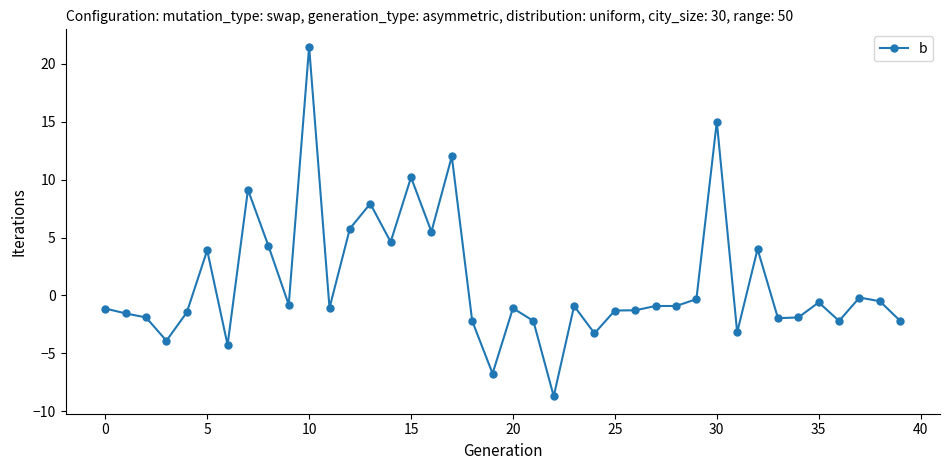

True or false: there are more than 2 points higher than both neighbors.

True